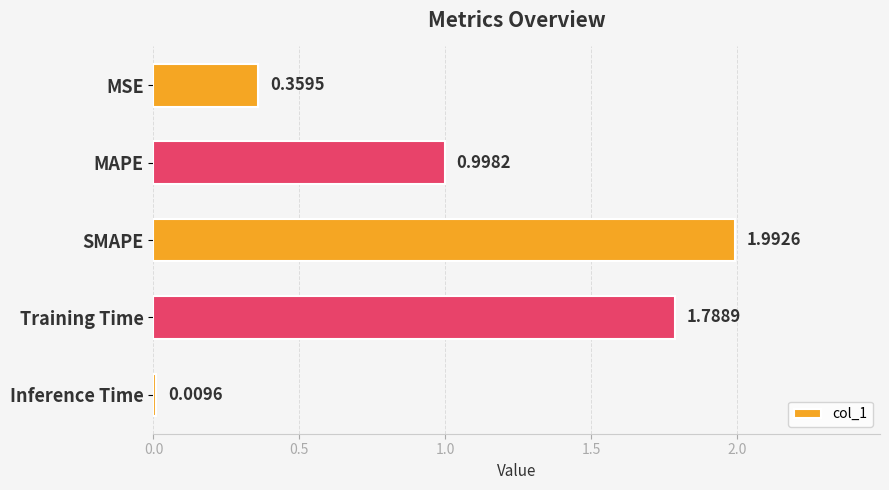

Between MAPE and Training Time, which is larger?

Training Time